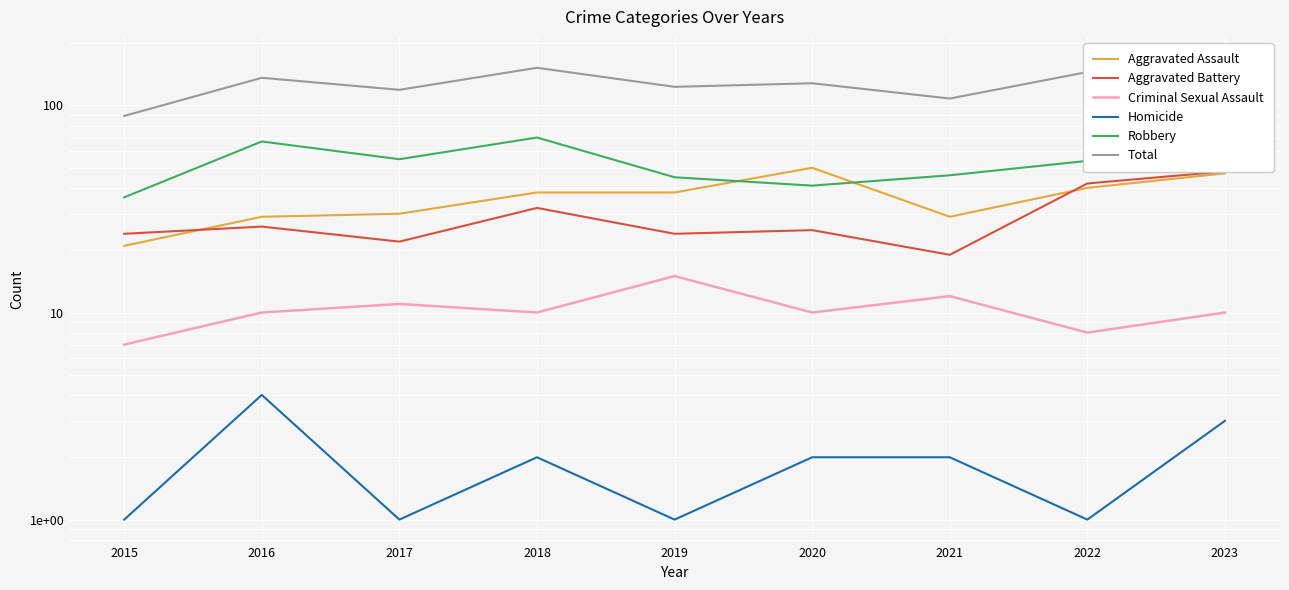

In Robbery, how many points are higher than both neighbors (excluding endpoints)?

2